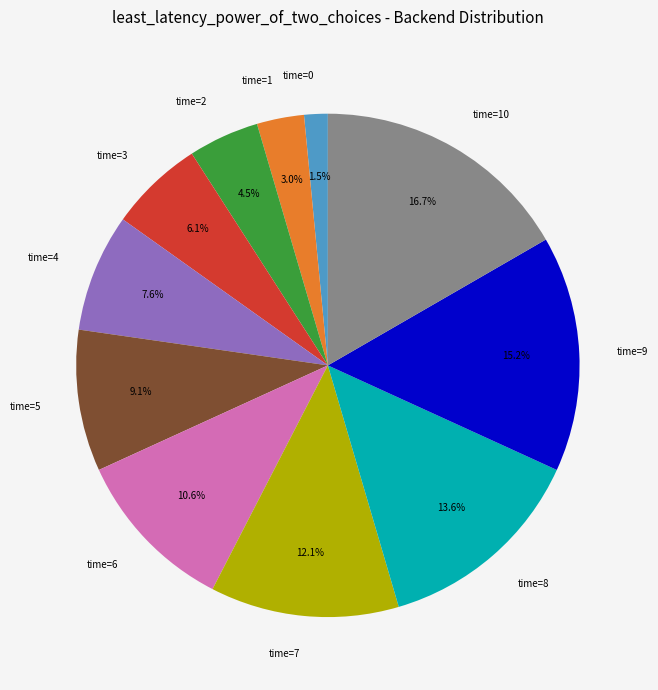

Rank the categories by value from lowest to highest.

time=0, time=1, time=2, time=3, time=4, time=5, time=6, time=7, time=8, time=9, time=10